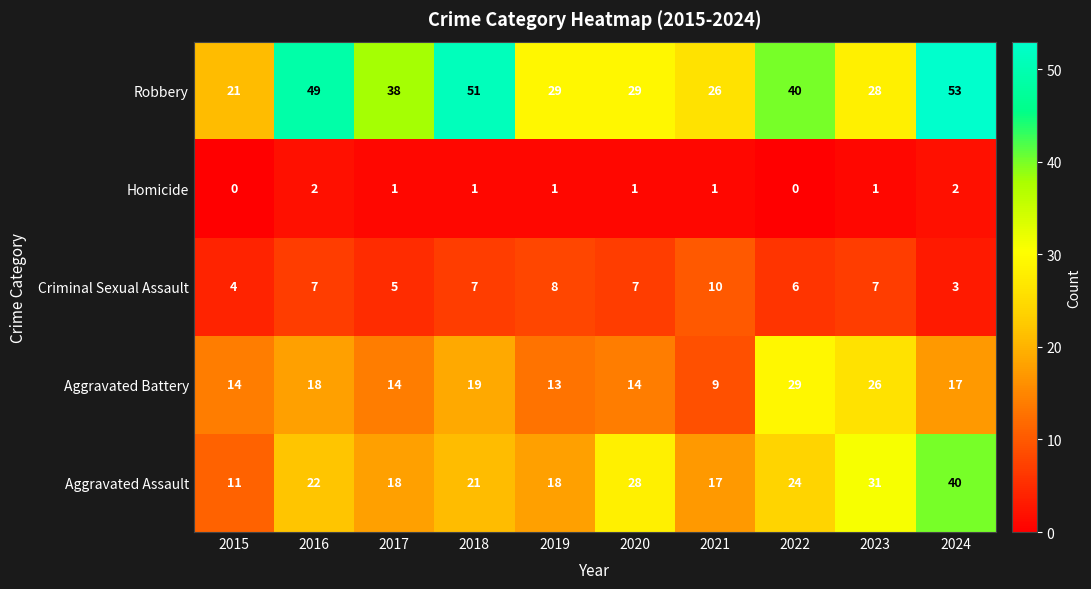

How many categories are shown in the chart?

10